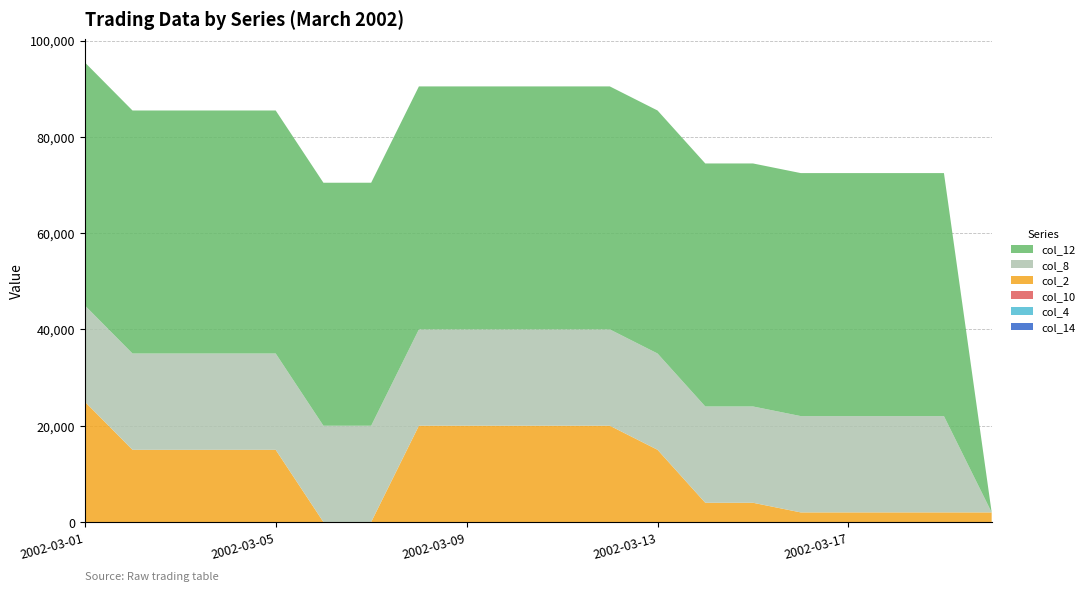

Reading left to right, transcribe all the data shown in this chart.

col_14: 0.0	0.0	0.0	2.0	1.9	1.8	1.7	2.0	2.0	2.0	2.3	2.5	2.4	2.3	2.3	2.3	2.3	2.5	2.5	2.5
col_4: 2.5	2.5	2.5	2.5	2.6	0.0	2.3	2.6	2.7	2.7	2.7	2.8	2.8	2.8	2.7	2.9	2.9	2.9	3.1	3.3
col_10: 2.5	2.5	2.5	2.5	2.5	2.5	2.5	2.5	2.5	2.5	2.5	2.5	2.5	2.5	2.5	2.5	2.5	2.5	2.5	0.0
col_2: 25000.0	15000.0	15000.0	15000.0	15000.0	0.0	0.0	20000.0	20000.0	20000.0	20000.0	20000.0	15000.0	4000.0	4000.0	2000.0	2000.0	2000.0	2000.0	2000.0
col_8: 20000.0	20000.0	20000.0	20000.0	20000.0	20000.0	20000.0	20000.0	20000.0	20000.0	20000.0	20000.0	20000.0	20000.0	20000.0	20000.0	20000.0	20000.0	20000.0	0.0
col_12: 50460.0	50460.0	50460.0	50460.0	50460.0	50460.0	50460.0	50460.0	50460.0	50460.0	50460.0	50460.0	50460.0	50460.0	50460.0	50460.0	50460.0	50460.0	50460.0	0.0